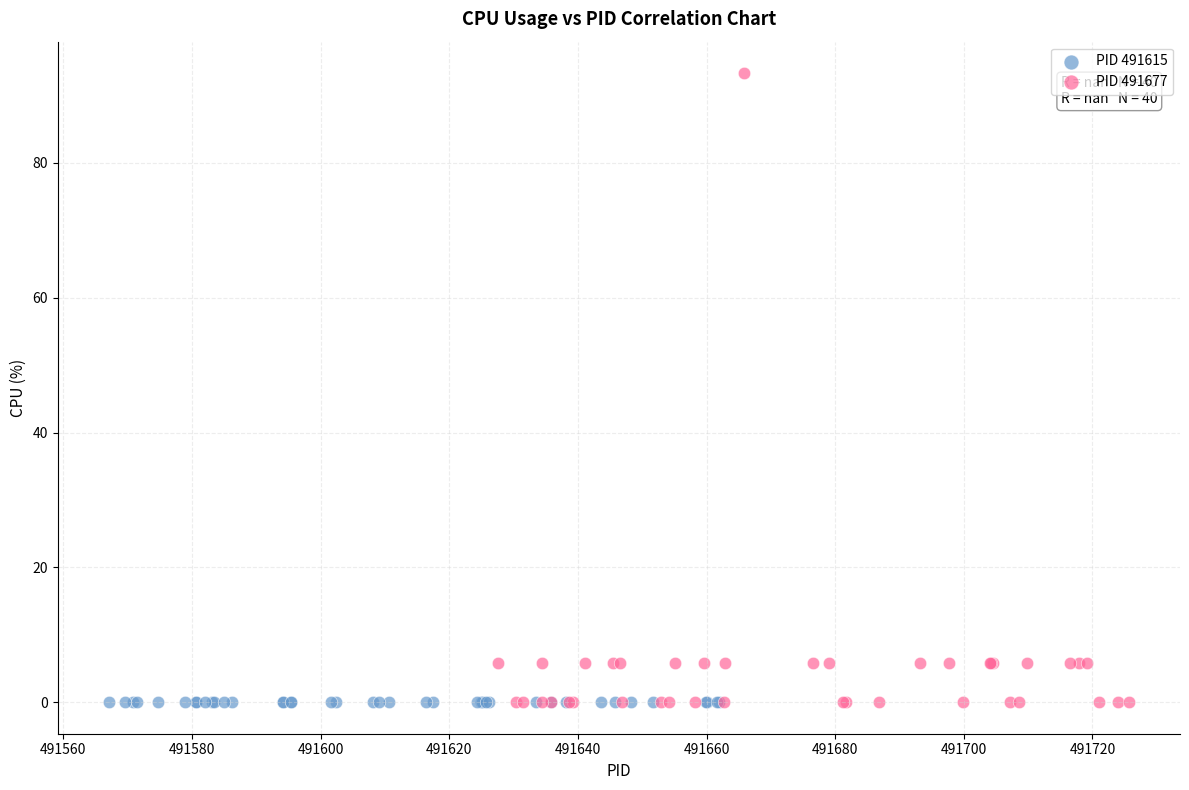

Which series reaches the maximum Y coordinate?

PID 491677